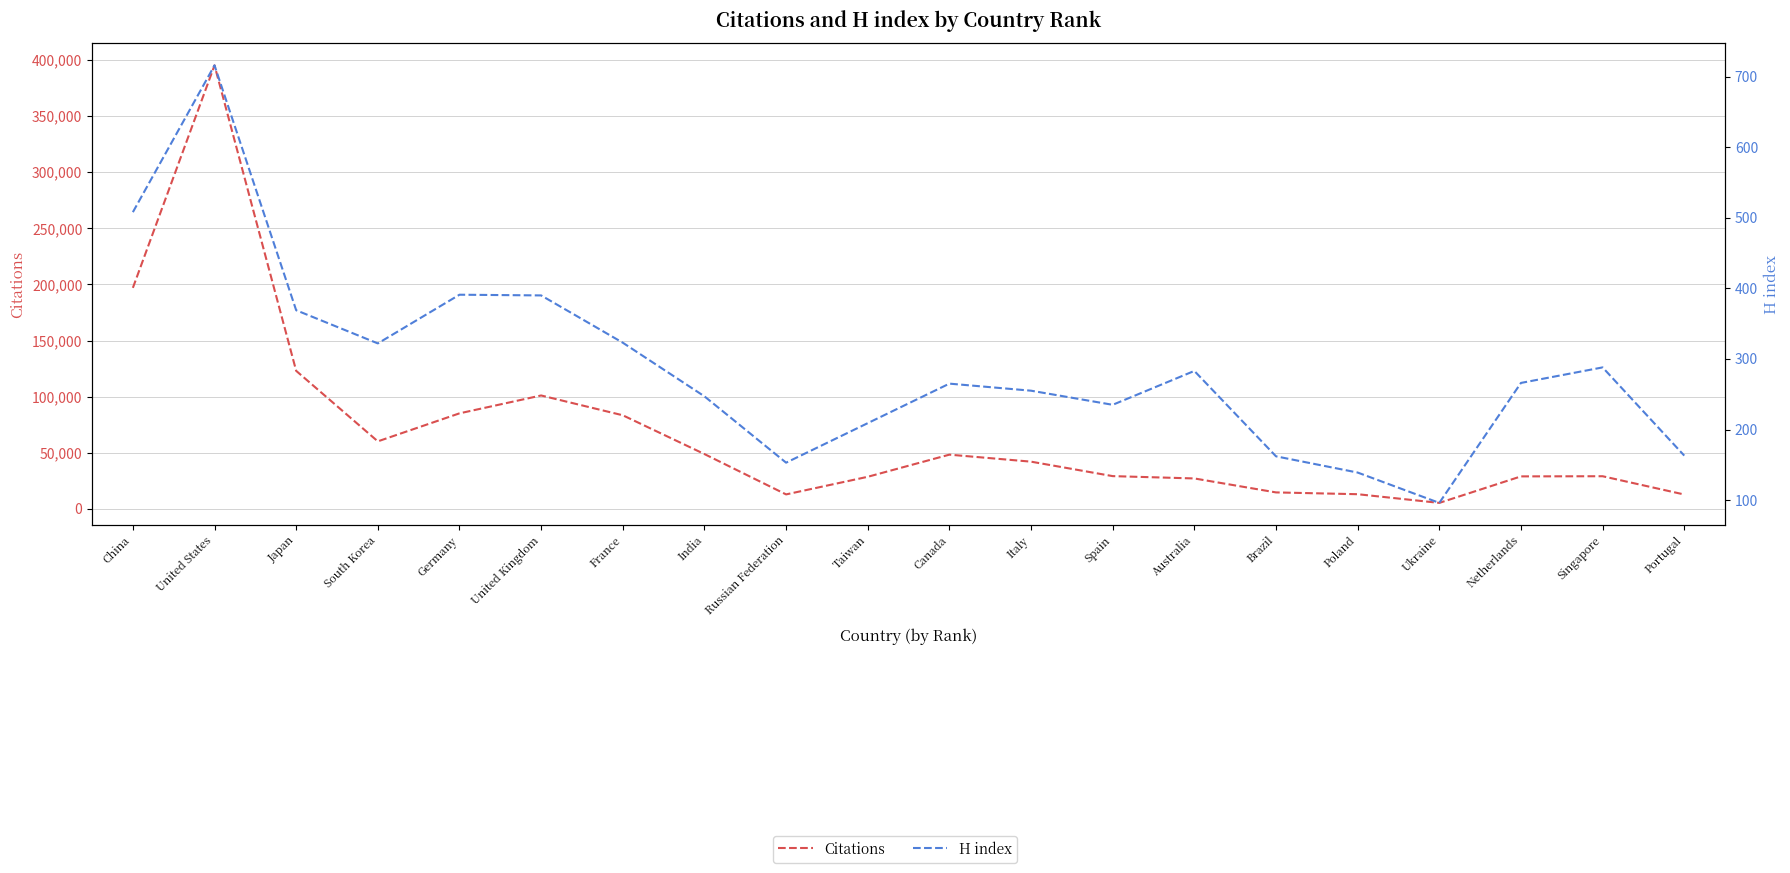

What is the difference between the maximum and minimum values in the H index series?

620